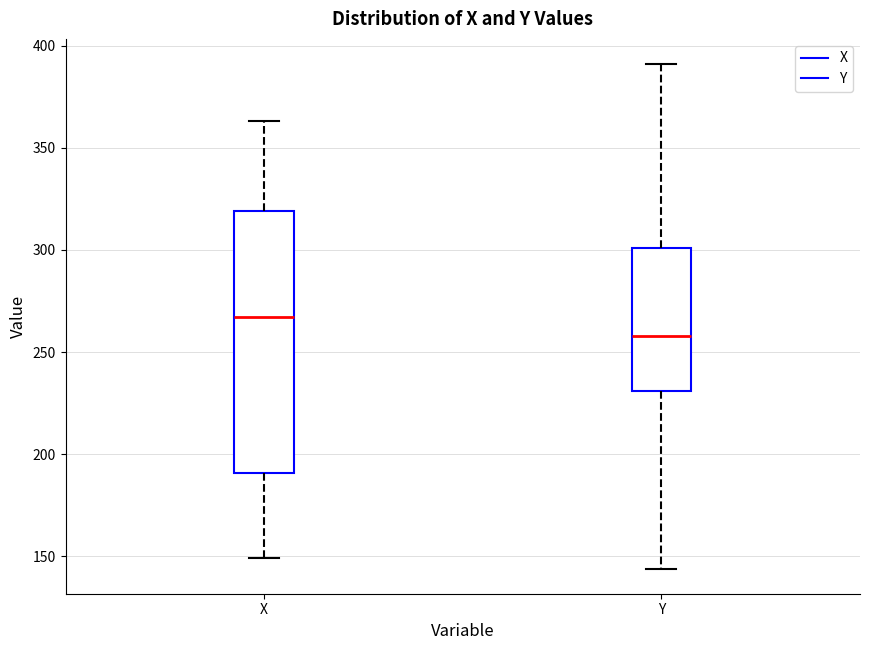

Reading left to right, read every box against the y-axis: the position of its median line, the range the box covers, and the ends of its whiskers. The values are not printed on the chart, so give them approximately, as read against the axis.

X: median 265, box 190 to 320, whiskers 150 to 365
Y: median 260, box 230 to 300, whiskers 145 to 390